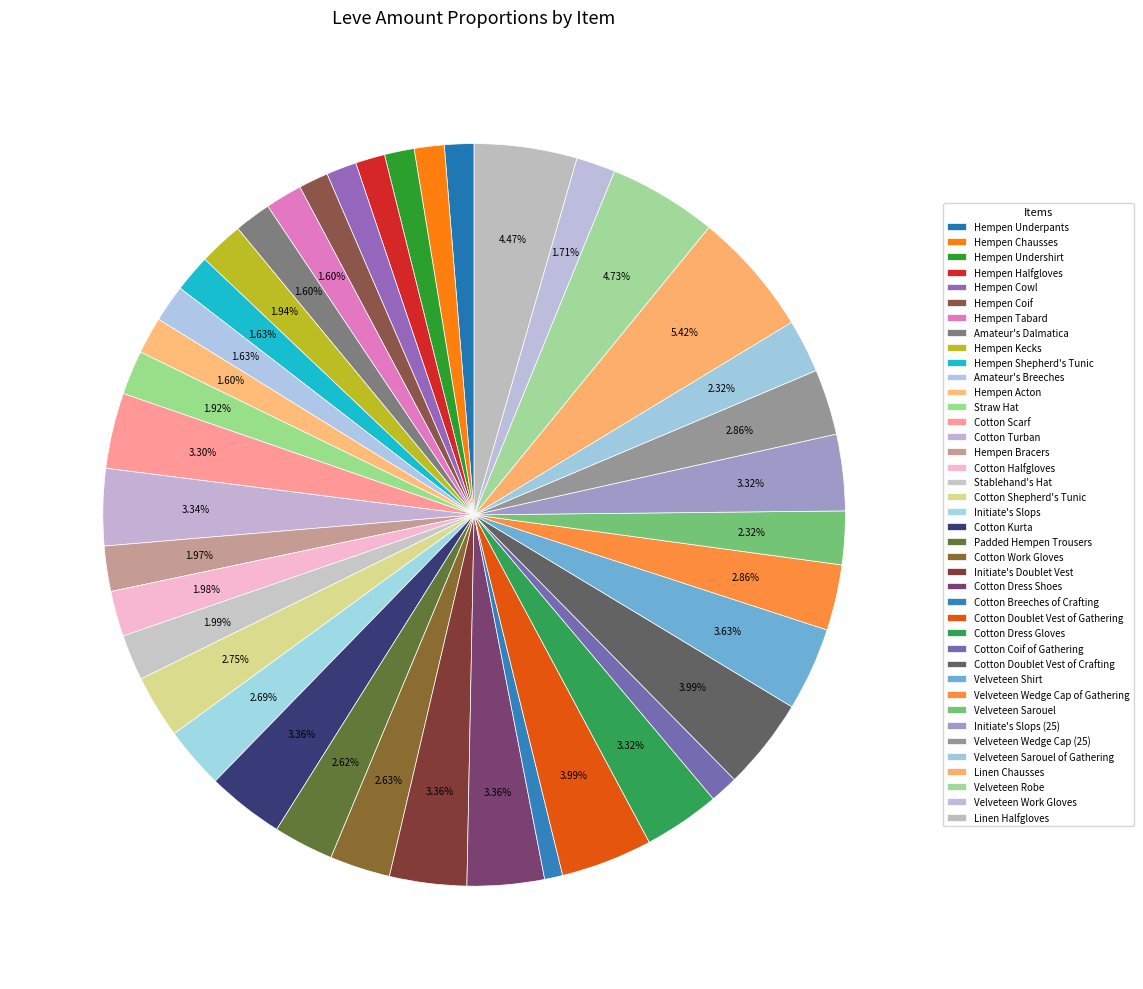

Is there any slice that represents more than half of the pie?

No